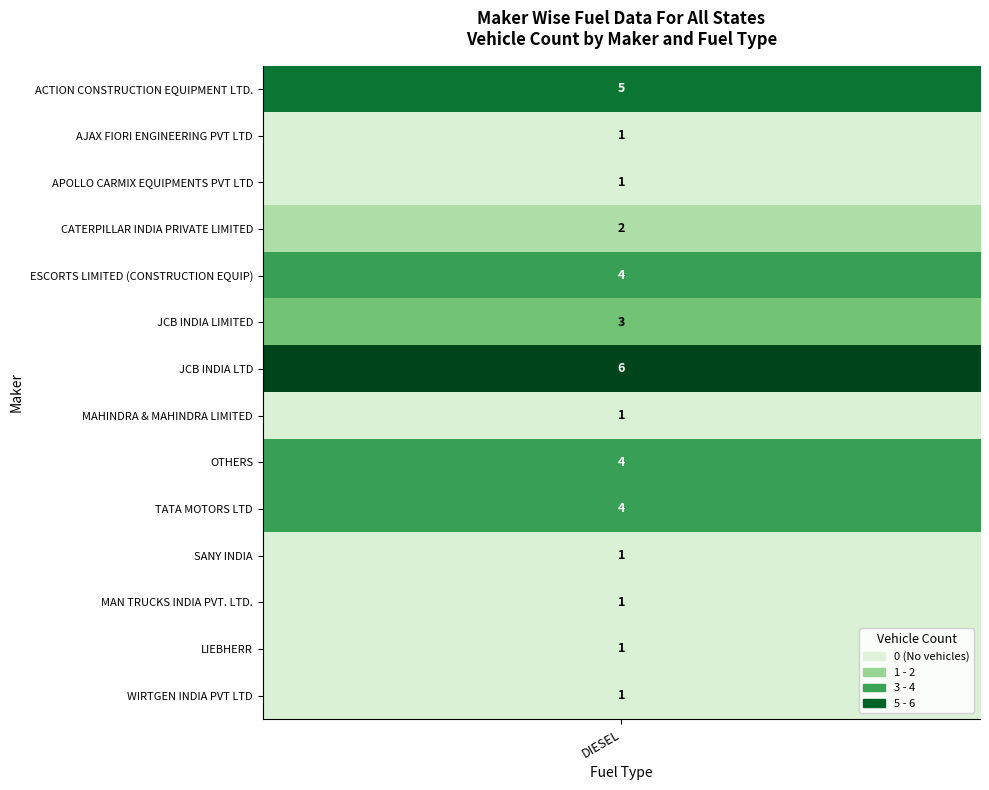

Which series has the largest range (max minus min)?

JCB INDIA LTD